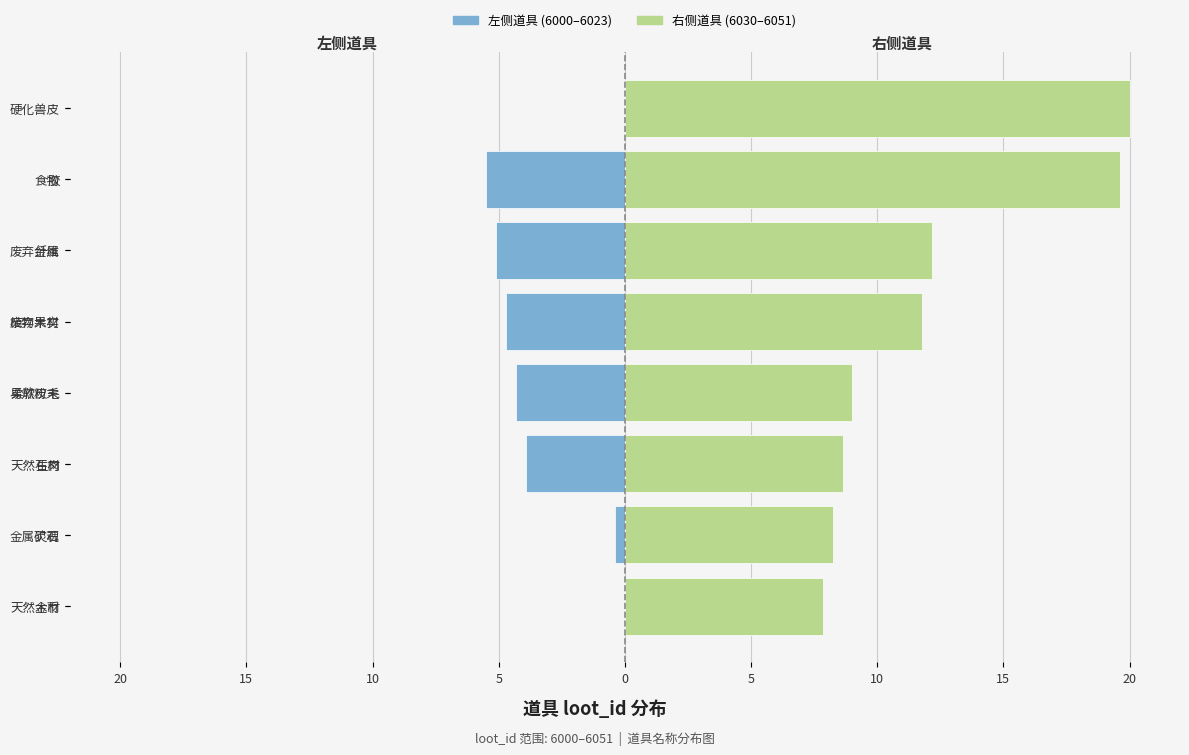

What is the sum of all 右侧道具 (6030–6051) values?

97.3